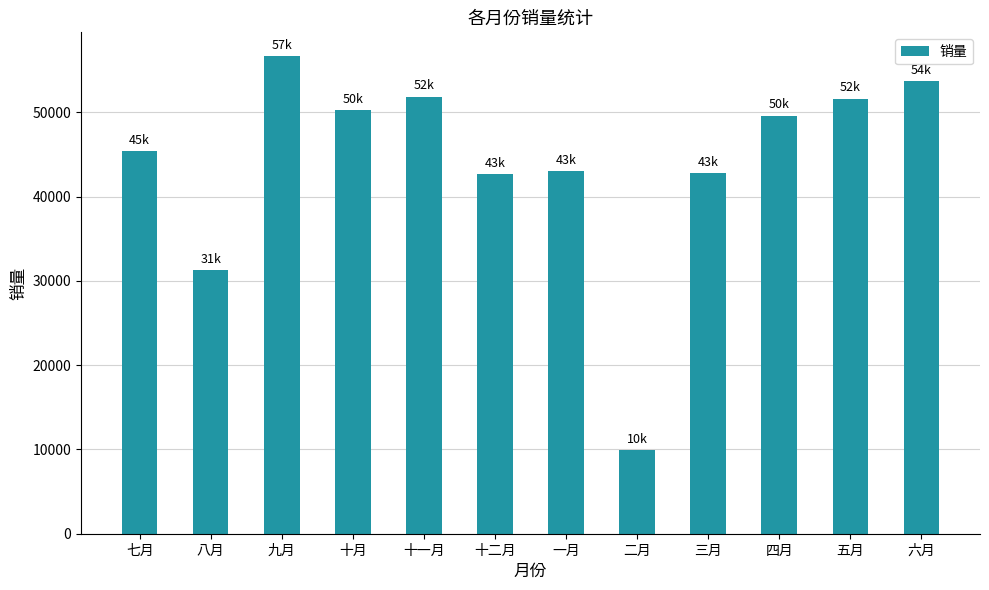

What is the sum of the values at 二月 and 九月?

66557